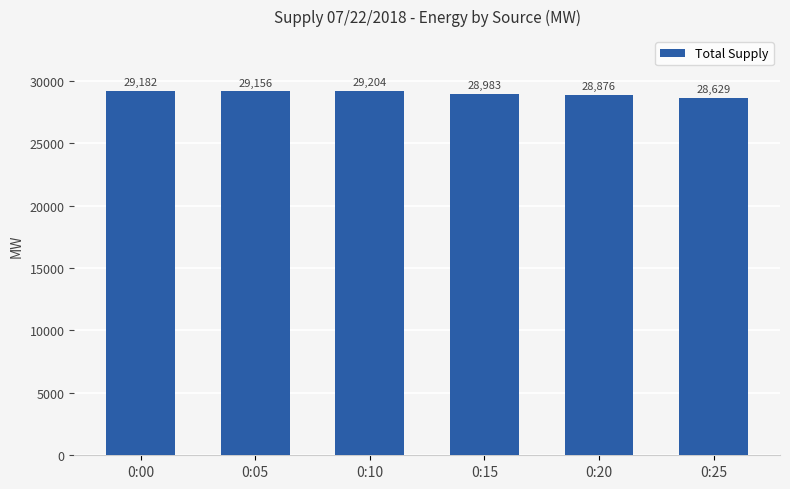

What is the difference between the maximum and minimum values?

575